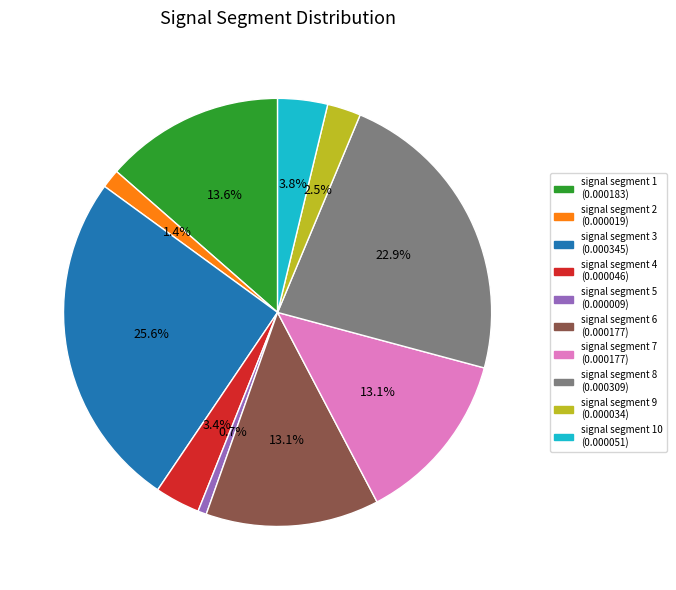

Is there a majority slice in this chart?

No